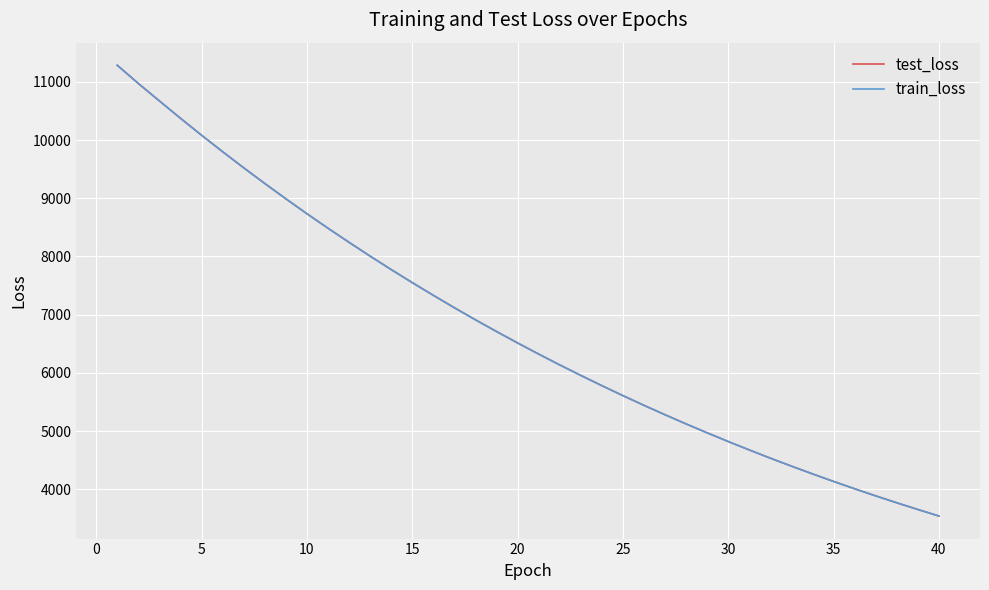

Count the number of data series in this chart.

2